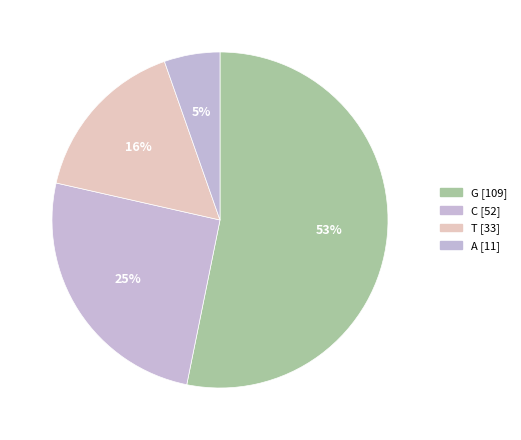

To the nearest percent, what is the combined percentage of T and A?

21%